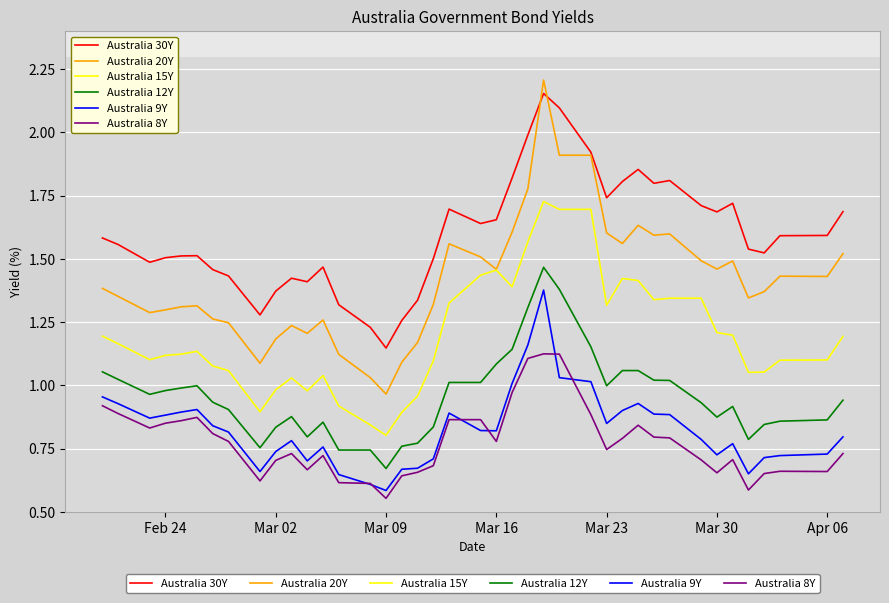

What are all the series names shown in the legend?

Australia 30Y, Australia 20Y, Australia 15Y, Australia 12Y, Australia 9Y, Australia 8Y